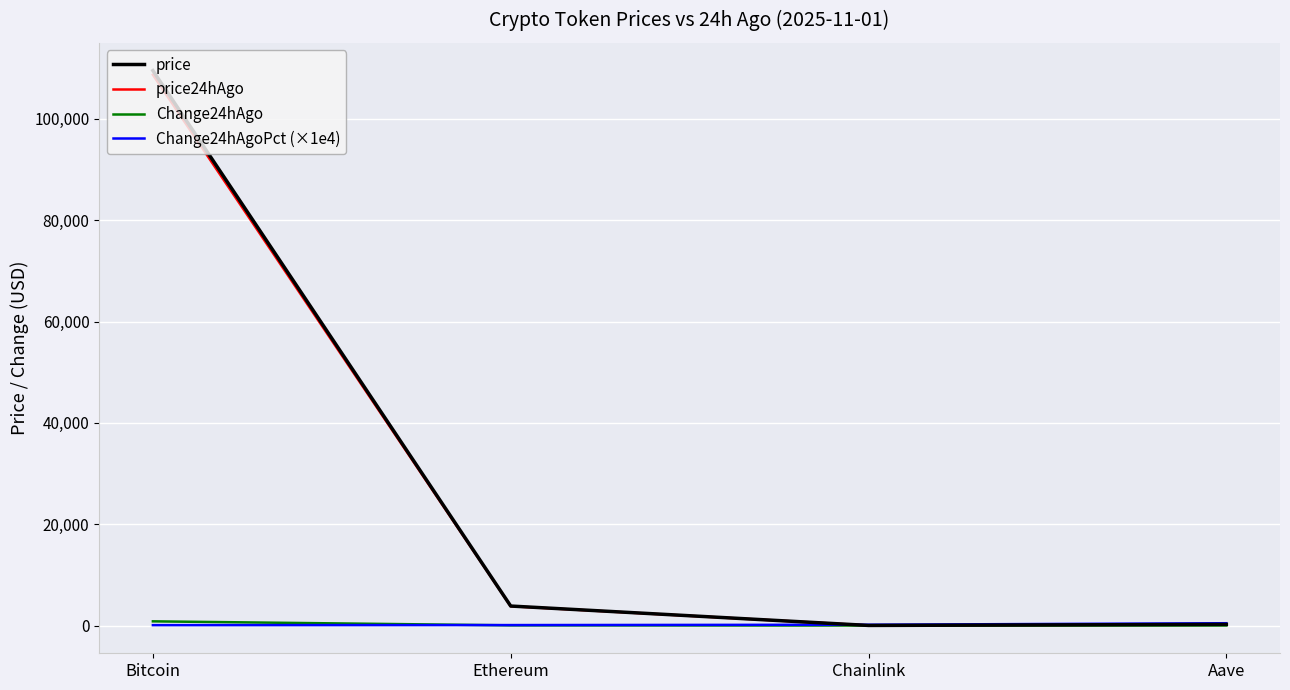

How many values in the price series are below 3847?

2